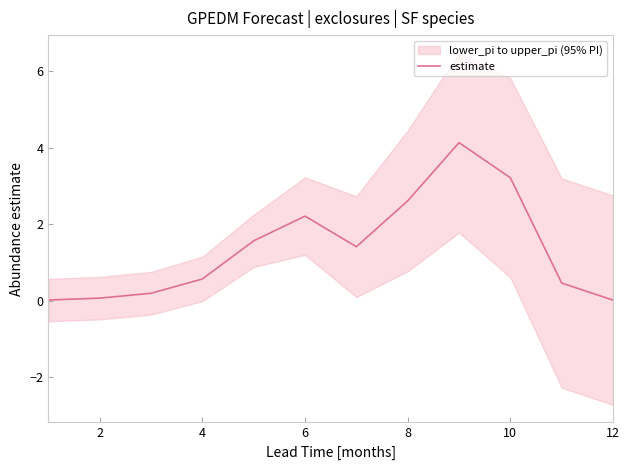

The estimate series shows 1.8 at 8. True or false?

False